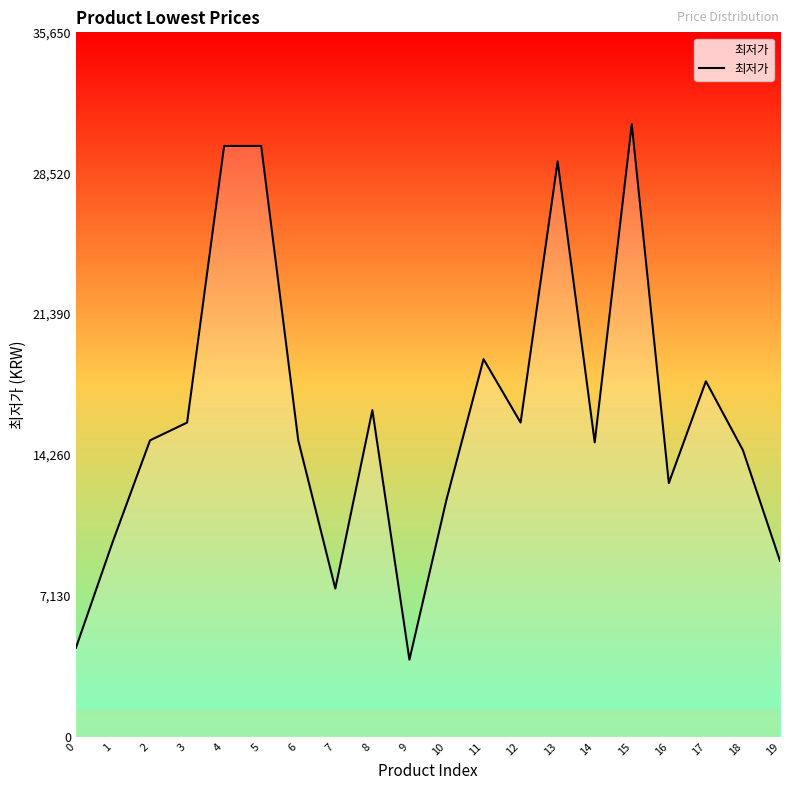

What is the difference between the maximum and minimum values?

27100